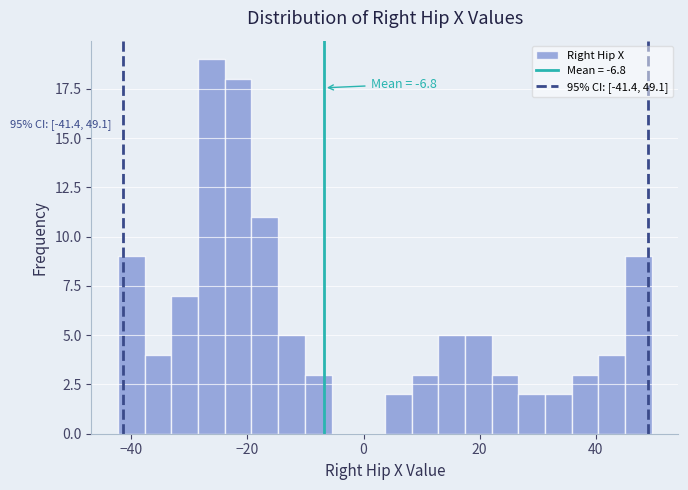

Around what value on the x-axis is the tallest bar? Give the approximate position of its centre, as read against the axis.

-26